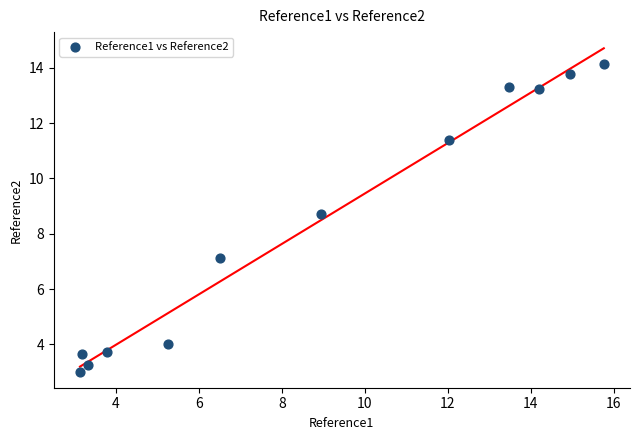

What Y value in the scatter plot is closest to 8?

8.7